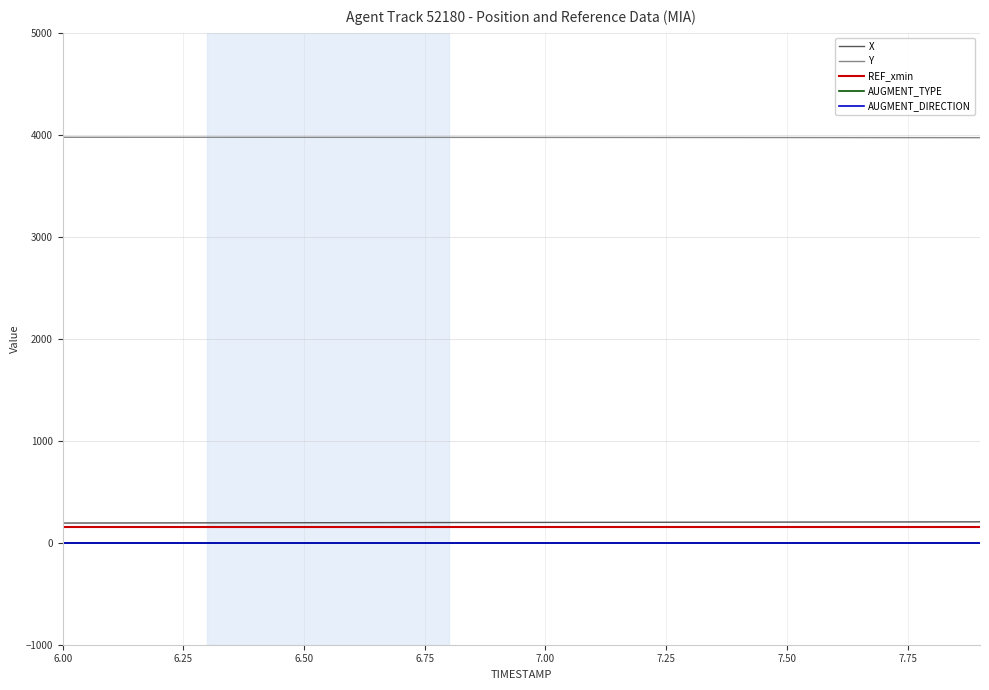

Reading right to left, list all the values displayed in this chart.

X: 205.0	204.4	203.8	203.1	202.5	201.8	201.2	200.6	200.0	199.4	198.8	198.1	197.5	196.9	196.3	195.7	195.1	194.5	193.8	193.1
Y: 3972.3	3972.6	3972.9	3973.2	3973.5	3973.8	3974.0	3974.3	3974.5	3974.8	3975.0	3975.2	3975.4	3975.6	3975.7	3975.8	3975.9	3976.0	3976.1	3976.2
REF_xmin: 150.0	150.0	150.0	150.0	150.0	150.0	150.0	150.0	150.0	150.0	150.0	150.0	150.0	150.0	150.0	150.0	150.0	150.0	150.0	150.0
AUGMENT_TYPE: 1.0	1.0	1.0	1.0	1.0	1.0	1.0	1.0	1.0	1.0	1.0	1.0	1.0	1.0	1.0	1.0	1.0	1.0	1.0	1.0
AUGMENT_DIRECTION: 1.0	1.0	1.0	1.0	1.0	1.0	1.0	1.0	1.0	1.0	1.0	1.0	1.0	1.0	1.0	1.0	1.0	1.0	1.0	1.0